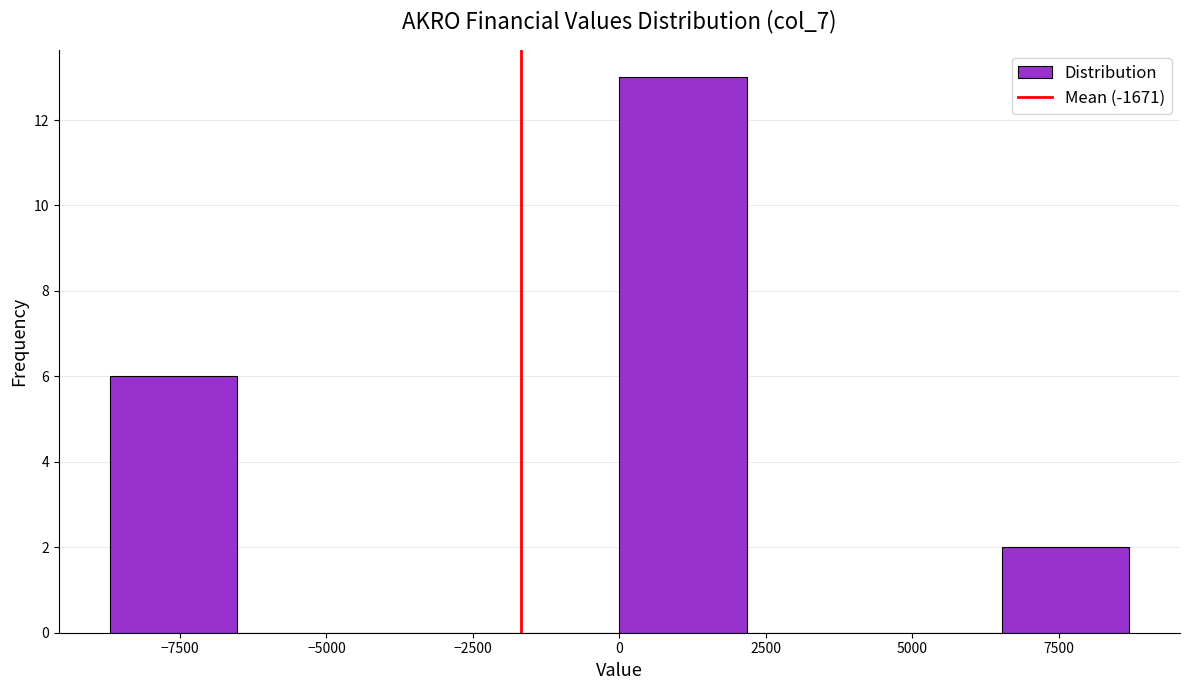

Over which range of the x-axis is the bar tallest?

0 to 2000